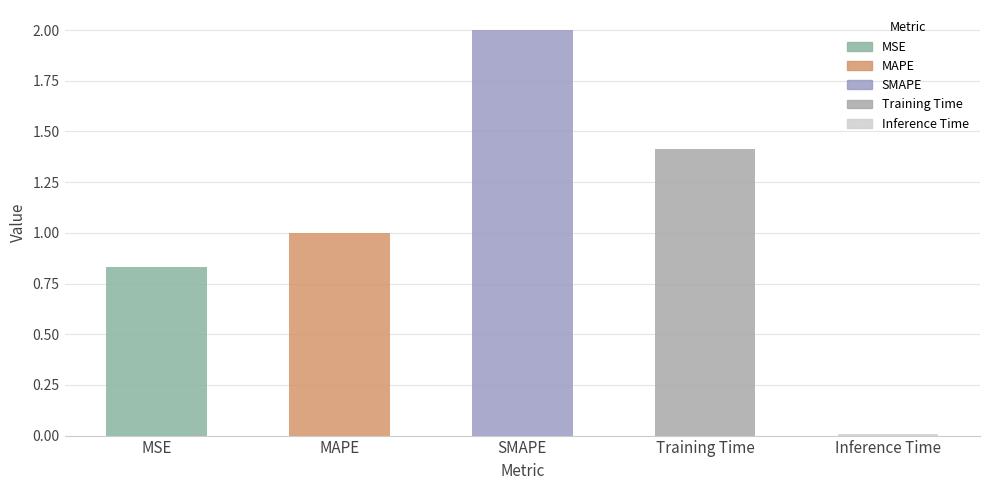

Rank the categories by value from highest to lowest.

SMAPE, Training Time, MAPE, MSE, Inference Time